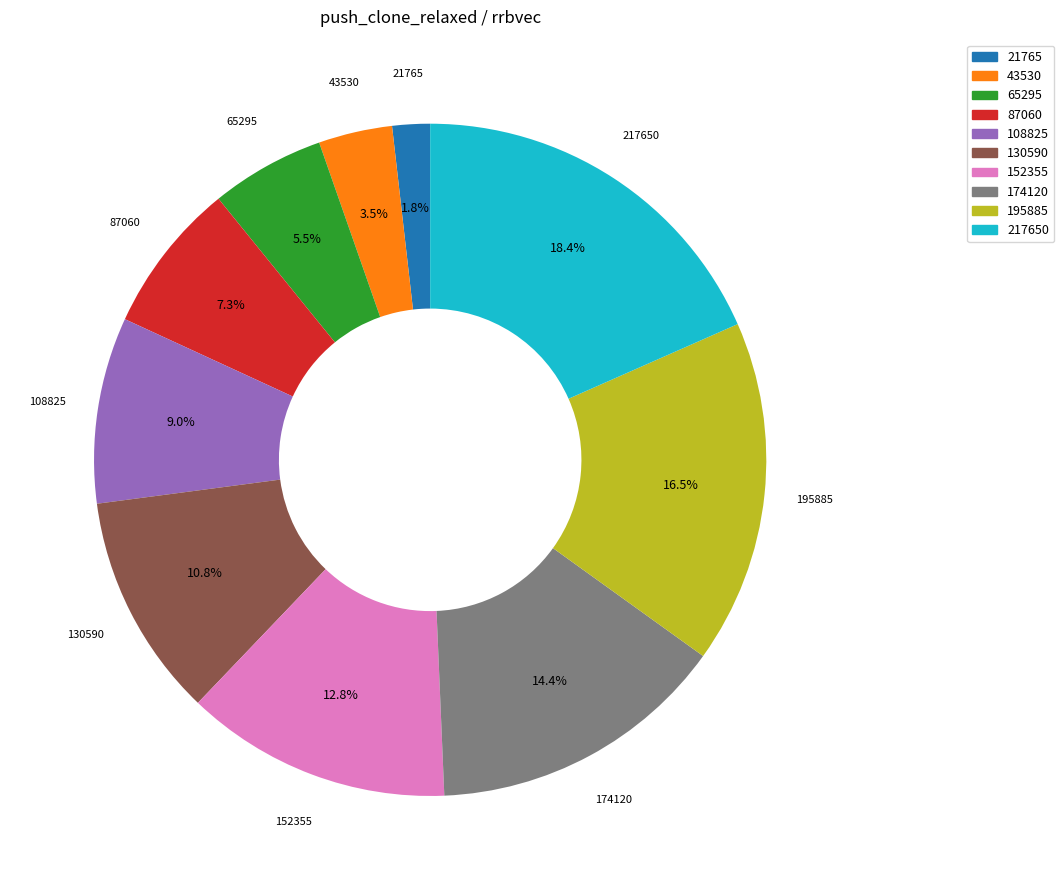

Does any single category account for the majority?

No